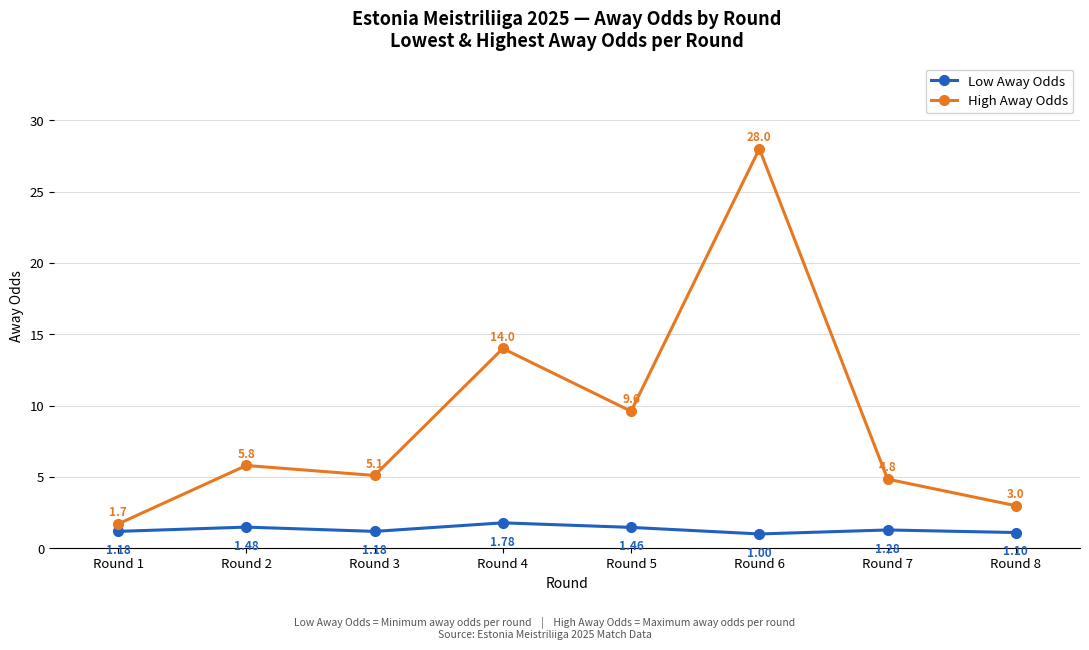

What are all the series names shown in the legend?

Low Away Odds, High Away Odds